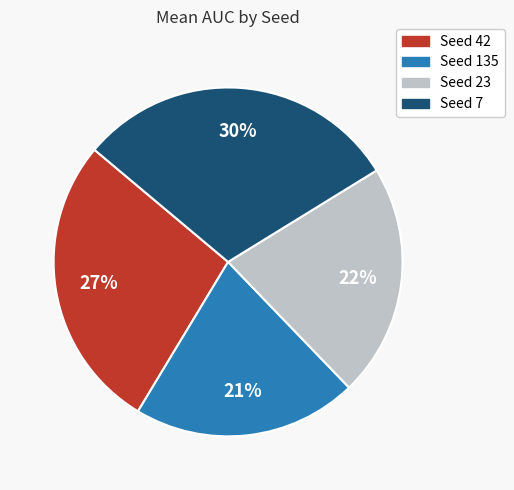

Which category has the biggest portion of the pie?

Seed 7